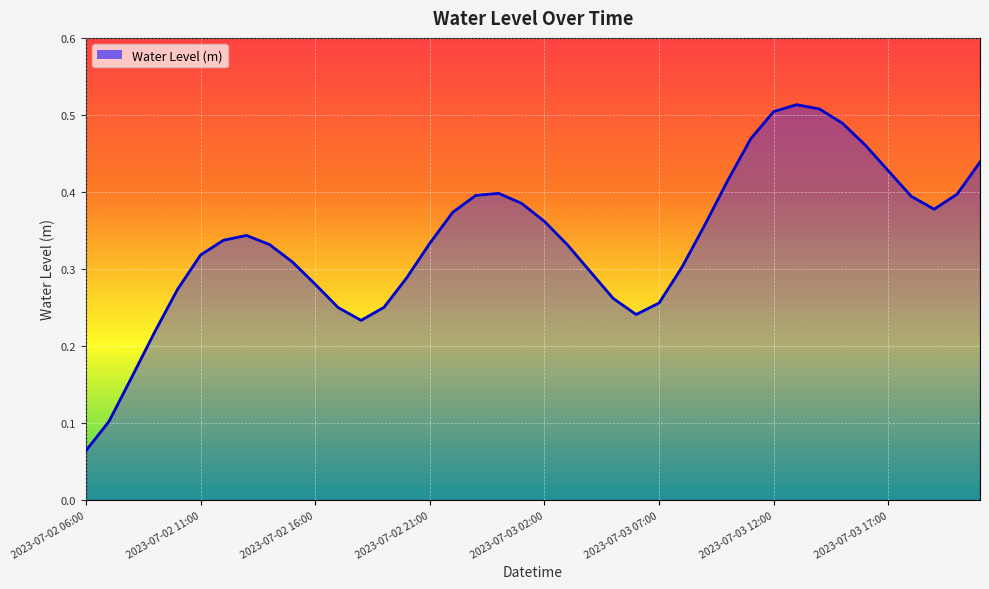

How many lines are shown in the chart?

1